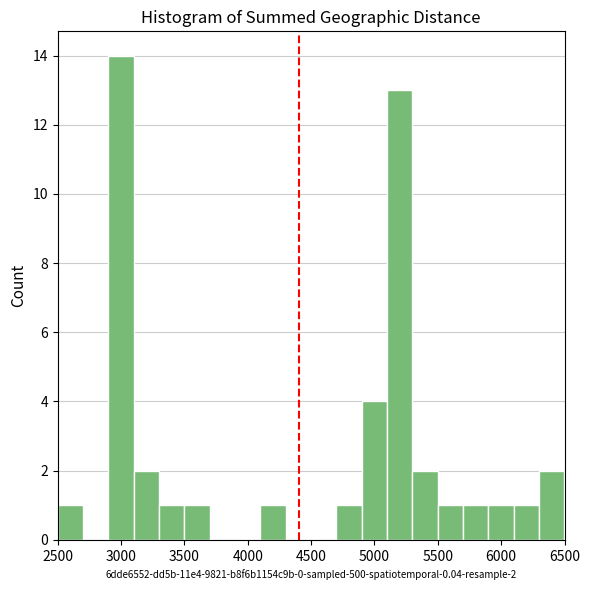

Over which range of the x-axis is the bar tallest?

2900 to 3100